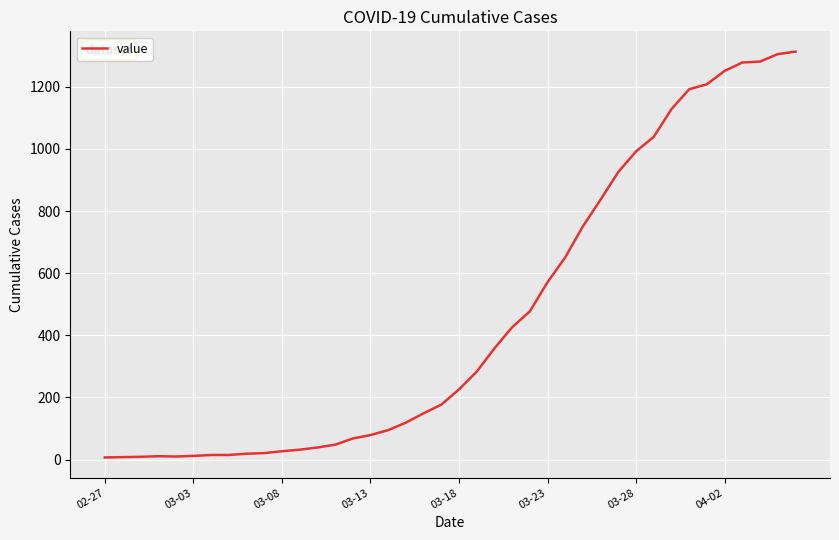

What is the difference between the maximum and minimum values?

1306